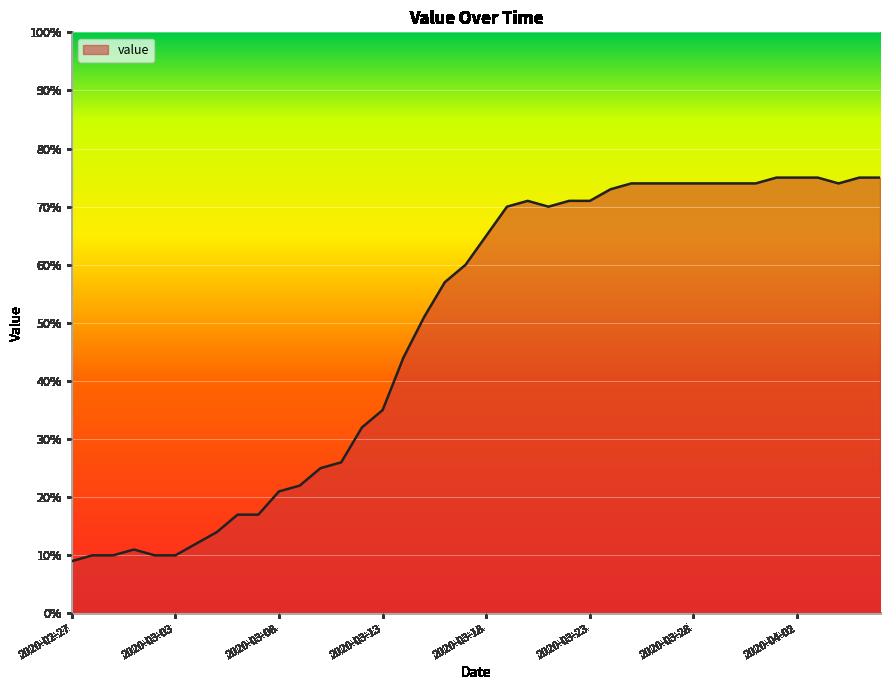

What is the greatest value displayed?

75